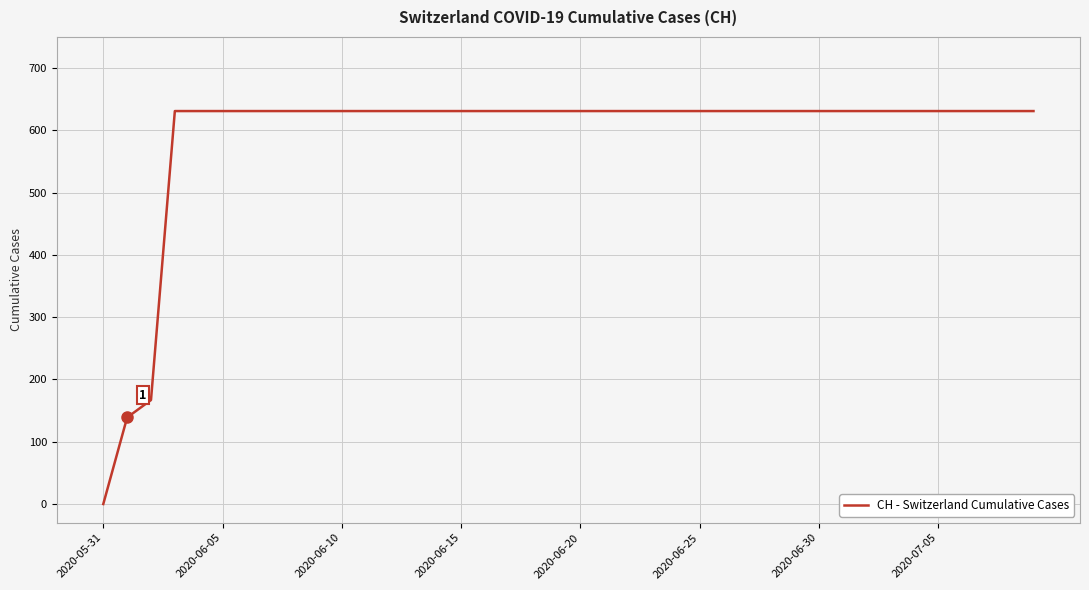

How many distinct data groups are displayed?

1